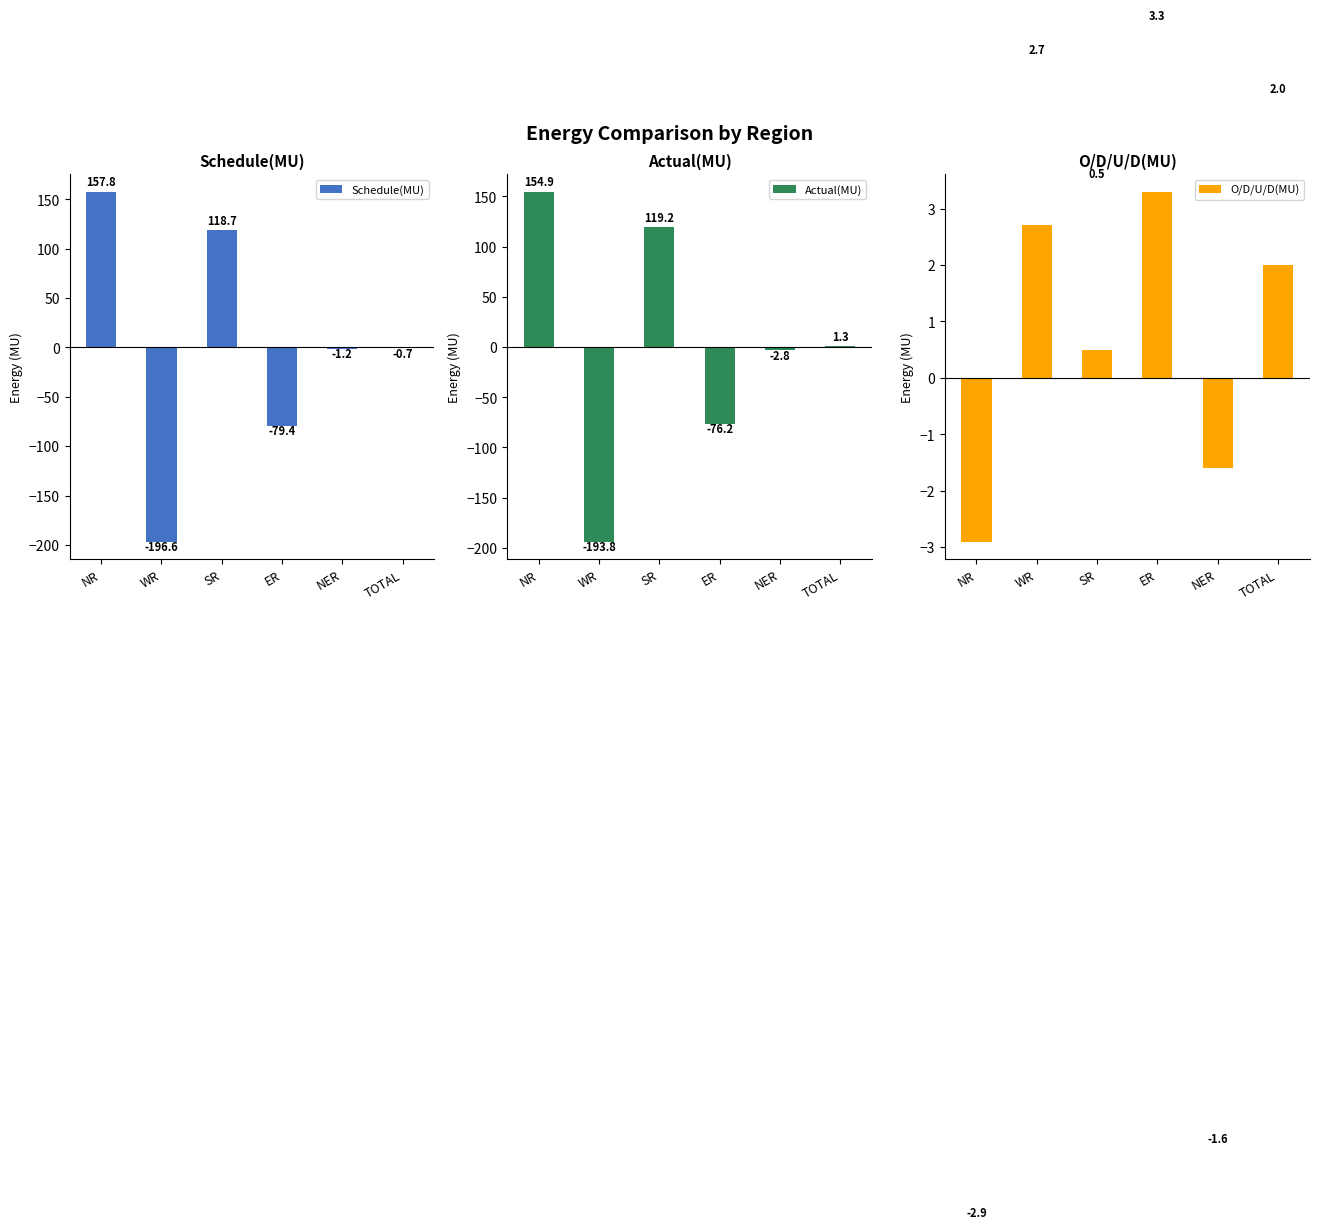

Which series has the largest total across all categories?

O/D/U/D(MU)